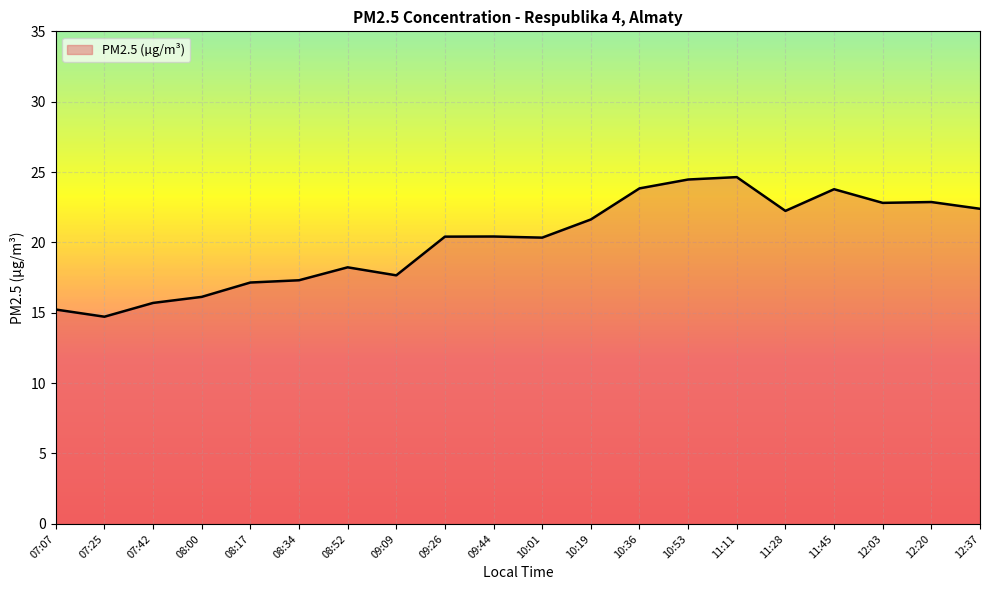

True or false: the data has more than 2 interior local peaks.

True